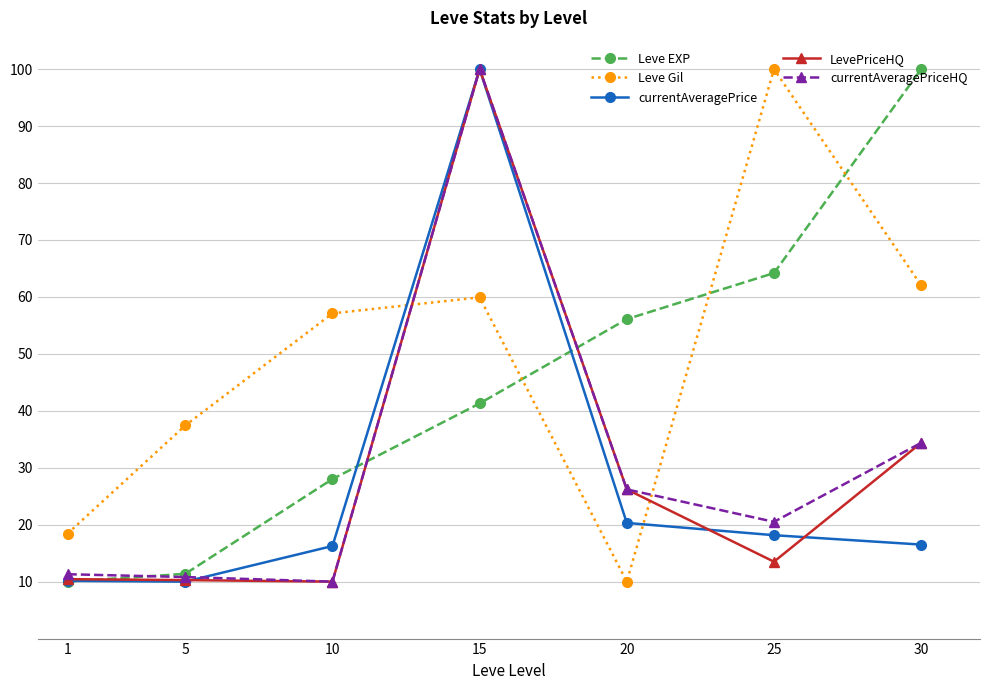

Read the Leve Gil value at 1.

18.4